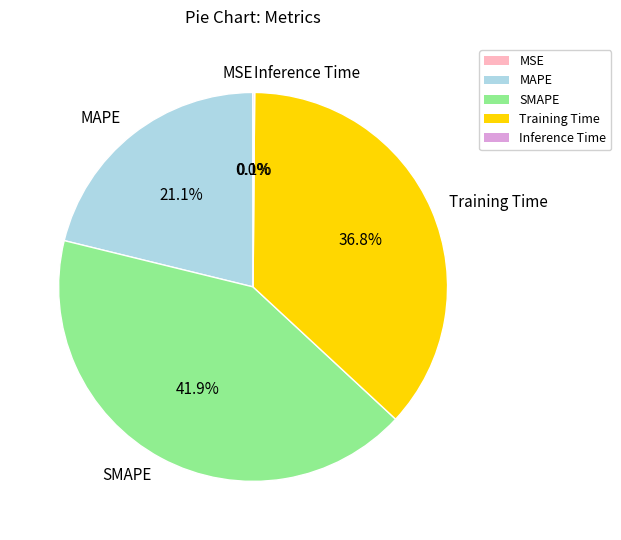

To the nearest percent, what is the average slice percentage?

20%